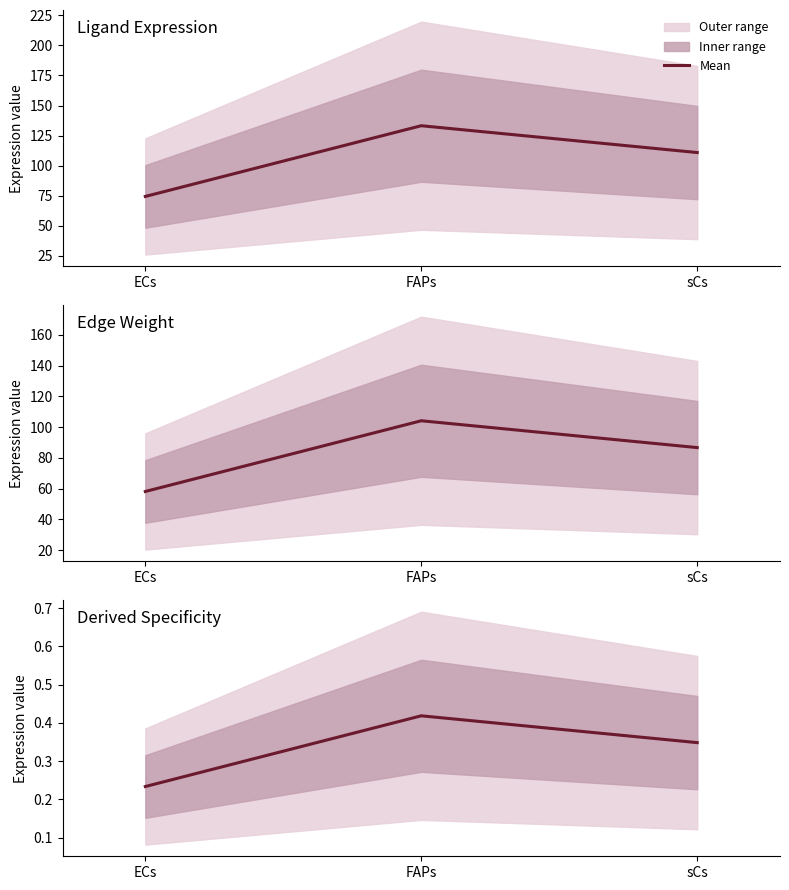

What is the label of the 3rd point from the left?

sCs